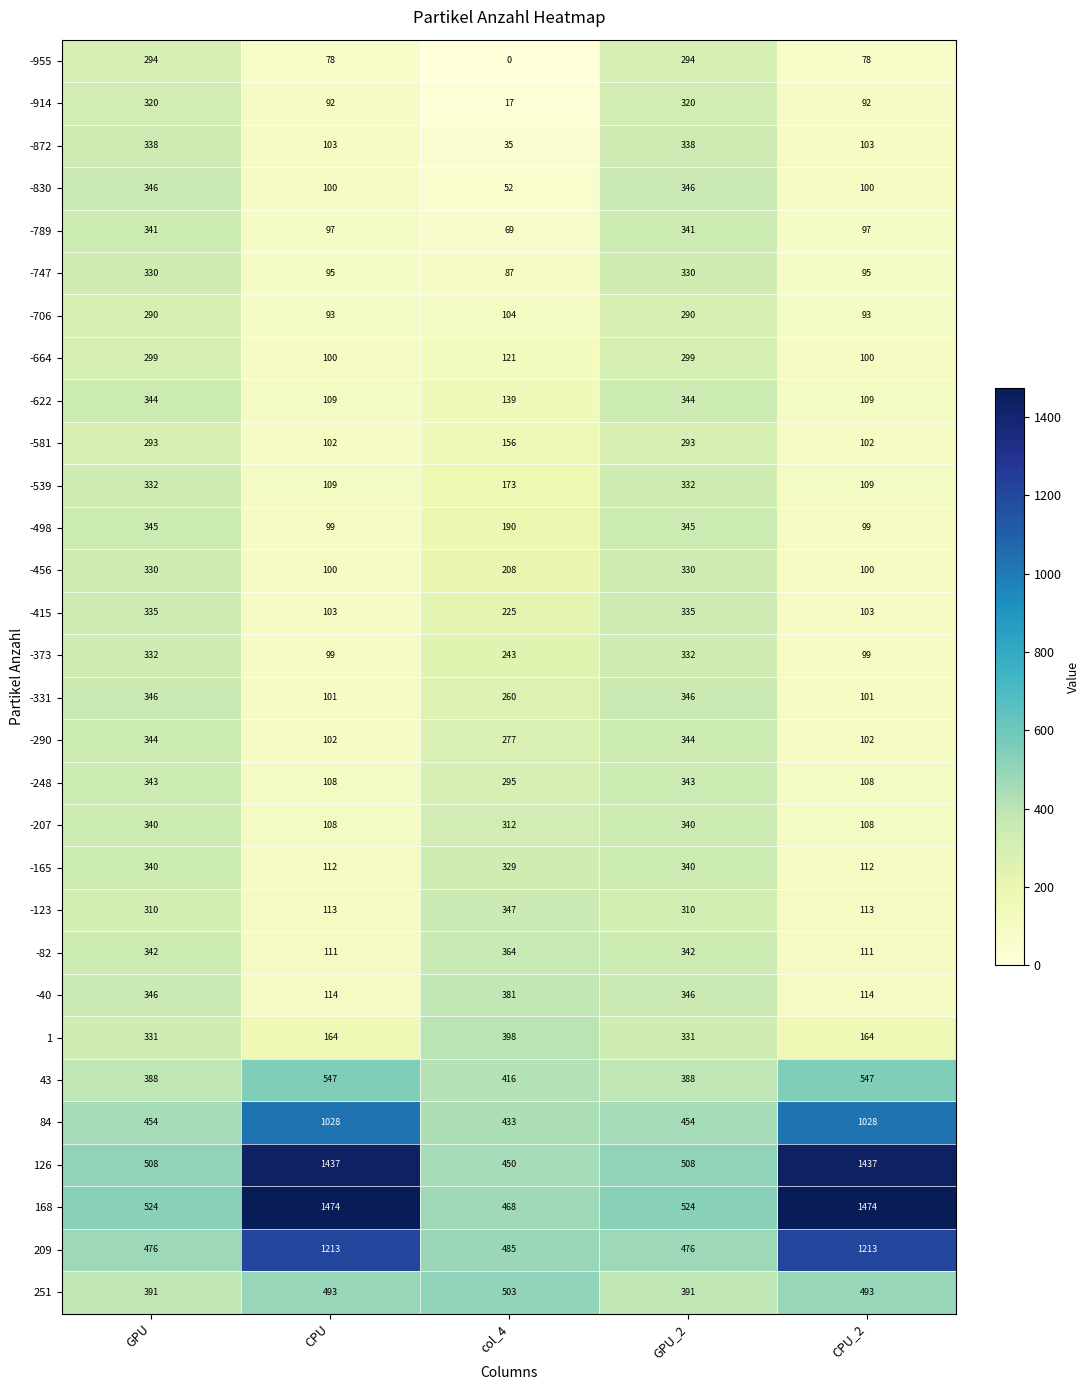

True or false: -207 has a value of 205 at col_4.

False